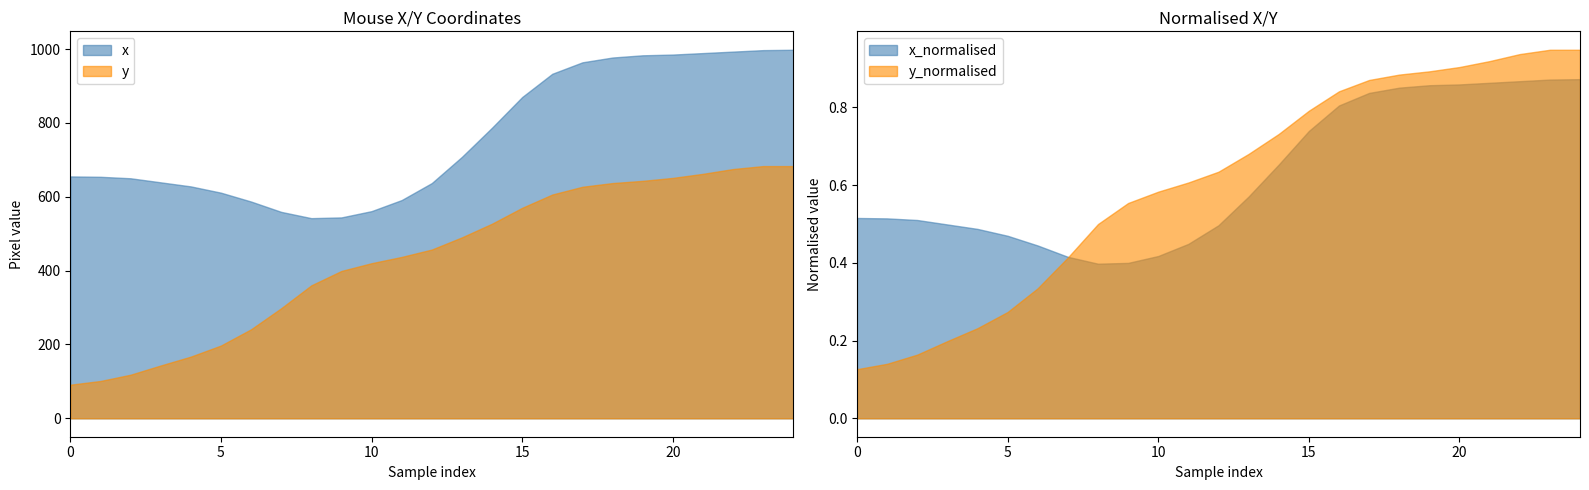

Reading right to left, what are all the values shown in this chart?

x: 998.0	997.0	993.0	989.0	985.0	983.0	977.0	964.0	933.0	870.0	787.0	708.0	637.0	591.0	561.0	544.0	542.0	559.0	587.0	611.0	628.0	639.0	650.0	654.0	655.0
y: 683.0	683.0	675.0	662.0	651.0	643.0	637.0	627.0	606.0	570.0	527.0	490.0	457.0	437.0	420.0	399.0	360.0	298.0	241.0	197.0	167.0	143.0	118.0	101.0	91.0
x_normalised: 0.9	0.9	0.9	0.9	0.9	0.9	0.9	0.8	0.8	0.7	0.7	0.6	0.5	0.4	0.4	0.4	0.4	0.4	0.4	0.5	0.5	0.5	0.5	0.5	0.5
y_normalised: 0.9	0.9	0.9	0.9	0.9	0.9	0.9	0.9	0.8	0.8	0.7	0.7	0.6	0.6	0.6	0.6	0.5	0.4	0.3	0.3	0.2	0.2	0.2	0.1	0.1